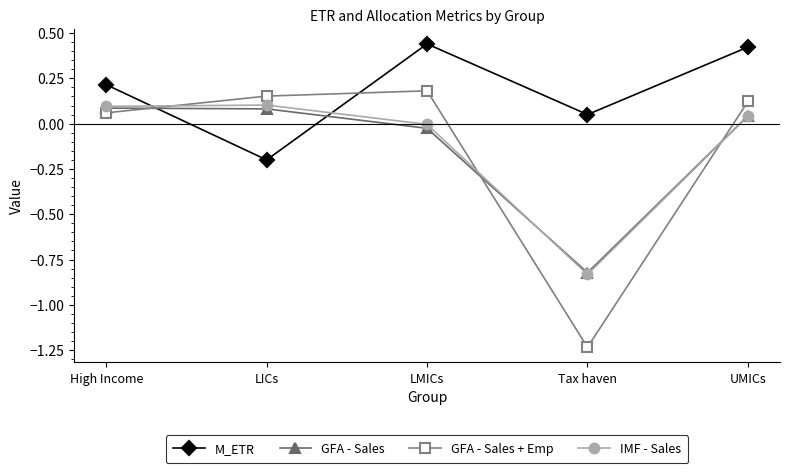

Between which two adjacent categories do M_ETR and GFA - Sales first intersect?

High Income and LICs